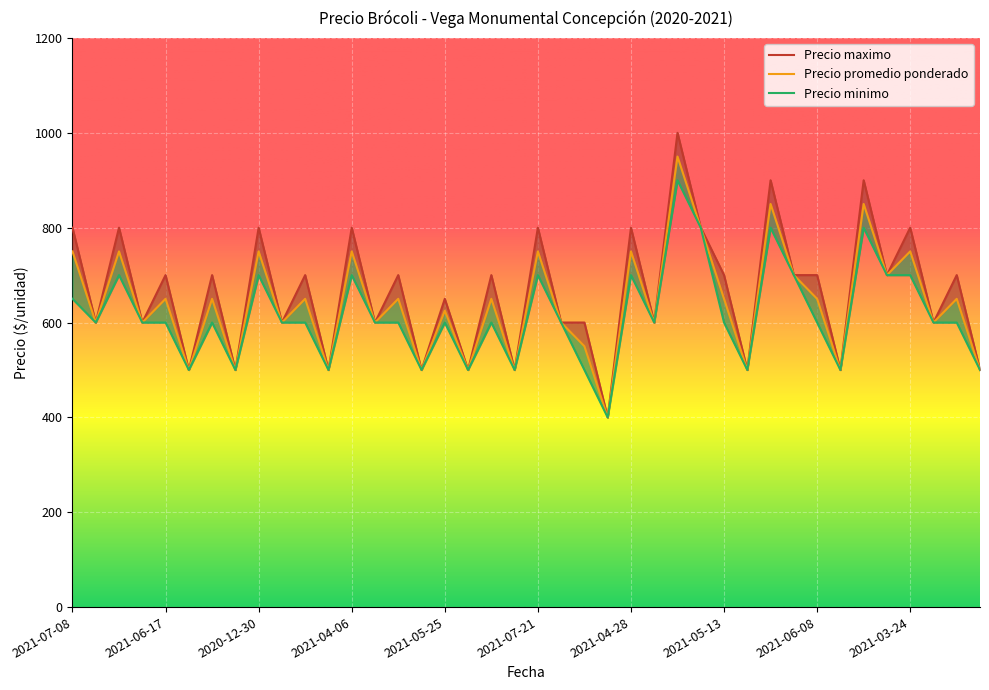

What is the difference between the maximum and minimum values in the Precio minimo series?

500